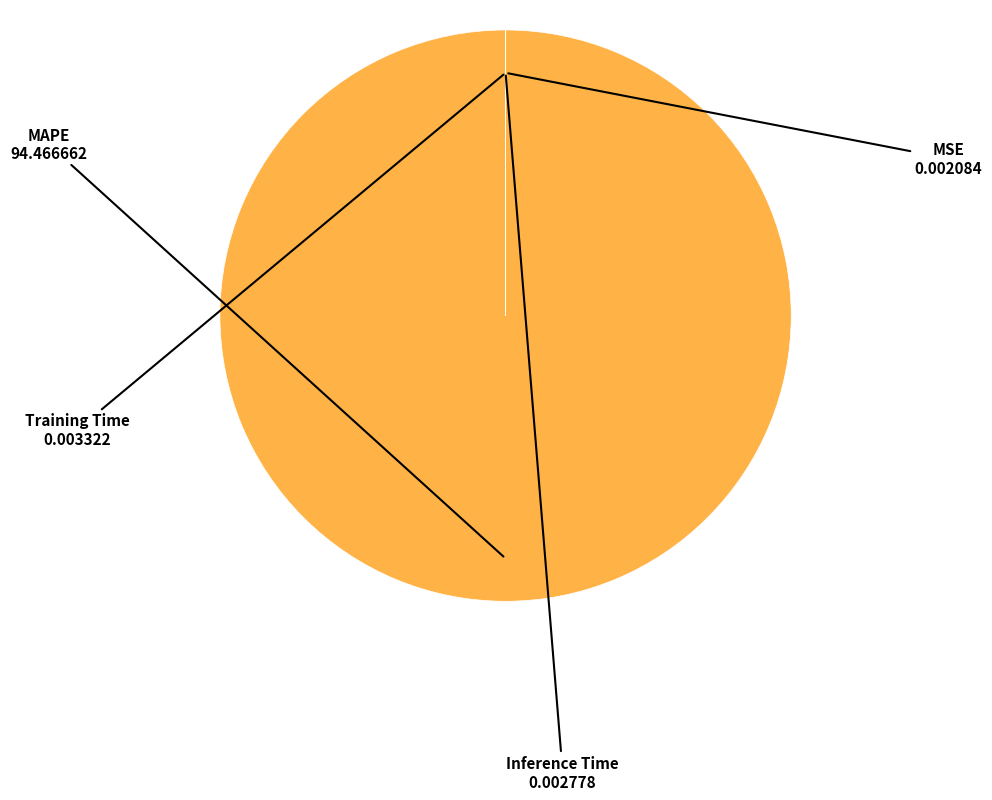

Is there any slice that represents more than half of the pie?

Yes